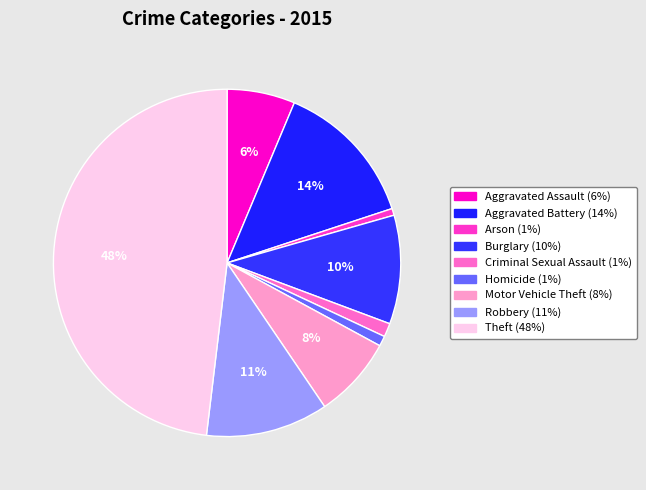

Does Theft represent more than half of the total?

No